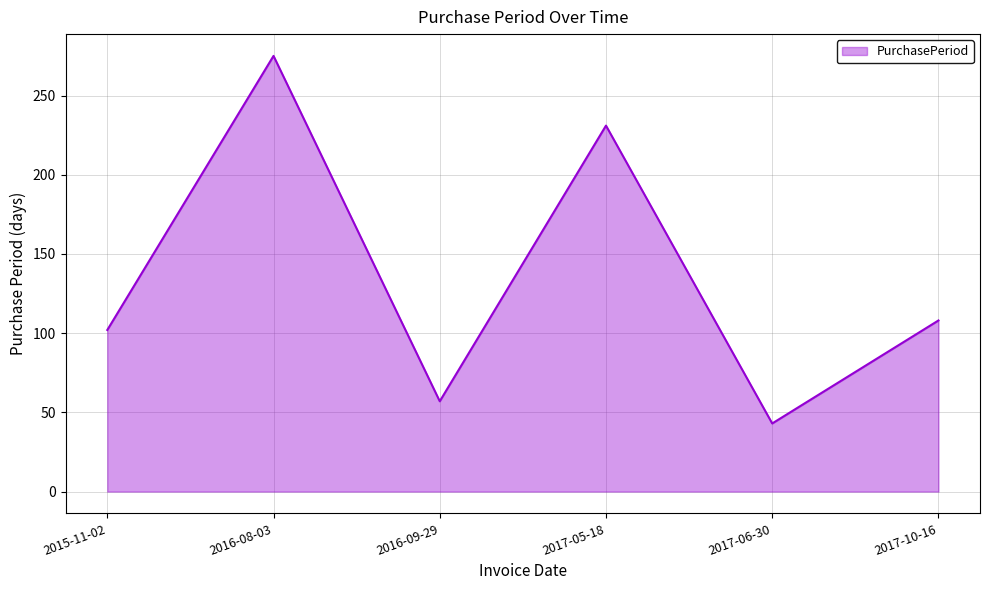

True or false: the data has more than 2 interior local peaks.

False